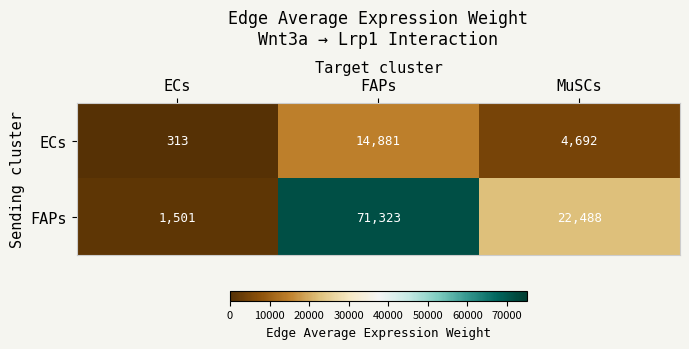

Which label corresponds to the smallest value in the chart?

ECs